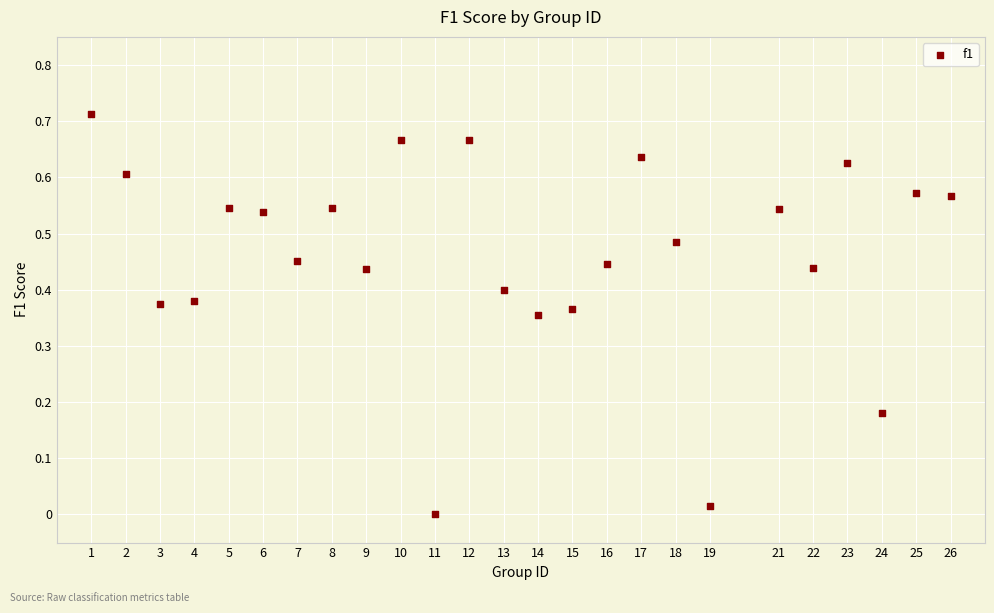

What is the range of X values (max minus min)?

25.0